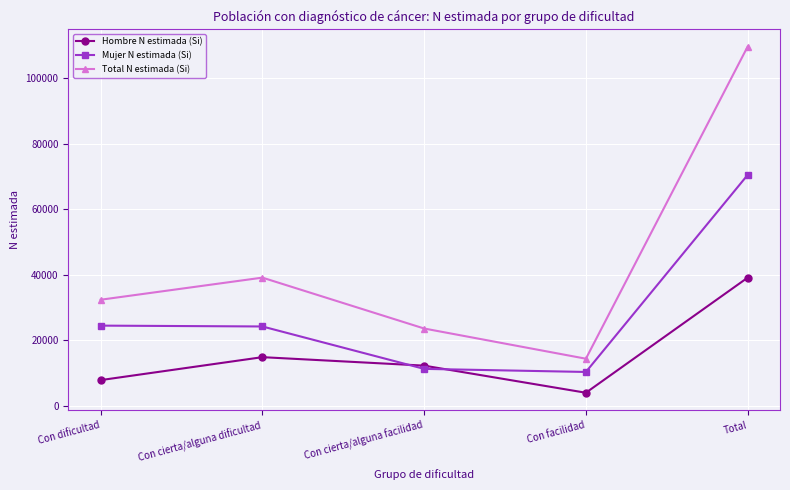

What is the smallest value displayed?

4043